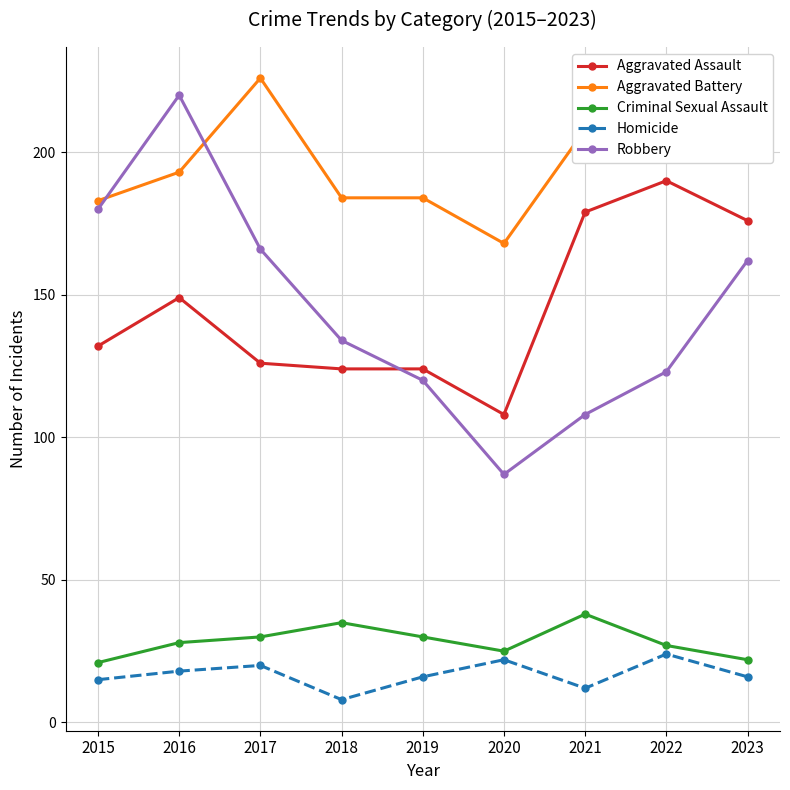

True or false: Aggravated Battery and Aggravated Assault intersect in this chart.

False